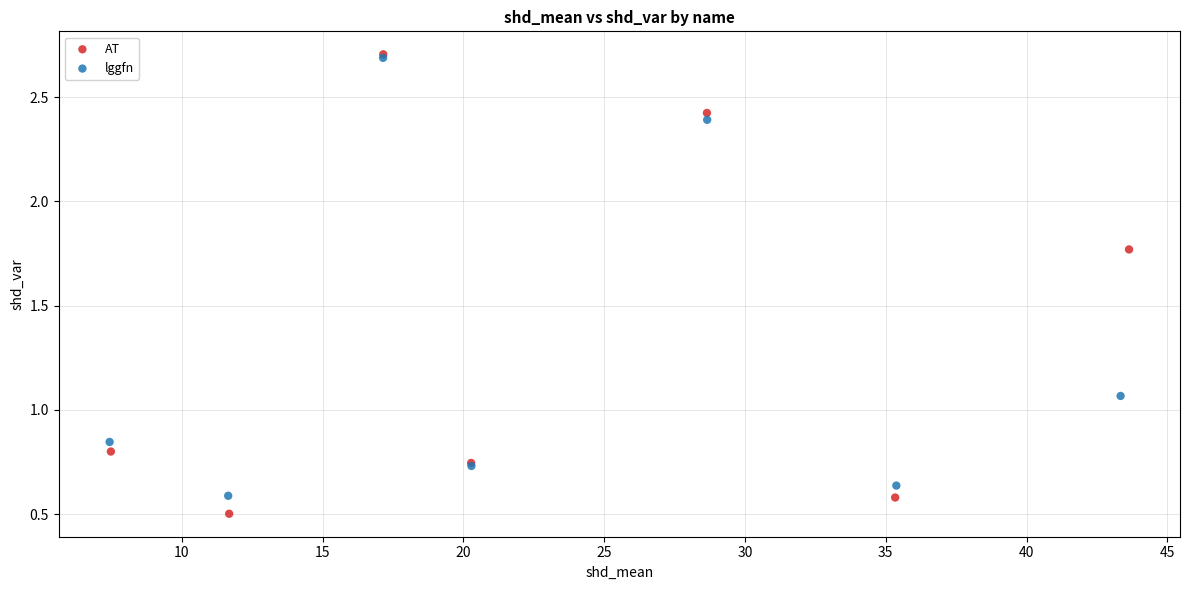

Which series has the largest Y range (max minus min)?

AT